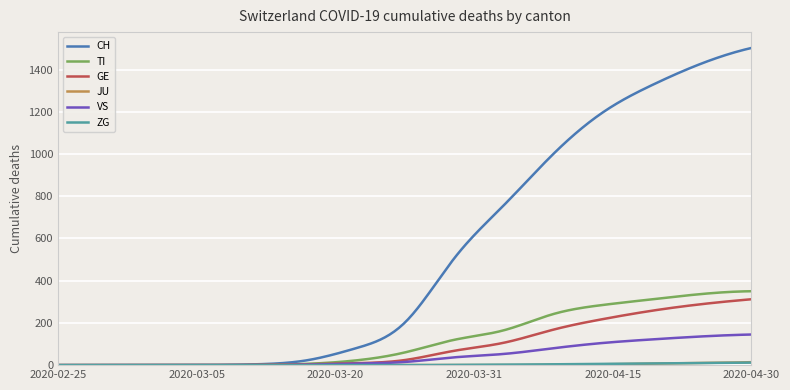

Which series has the largest total across all categories?

CH